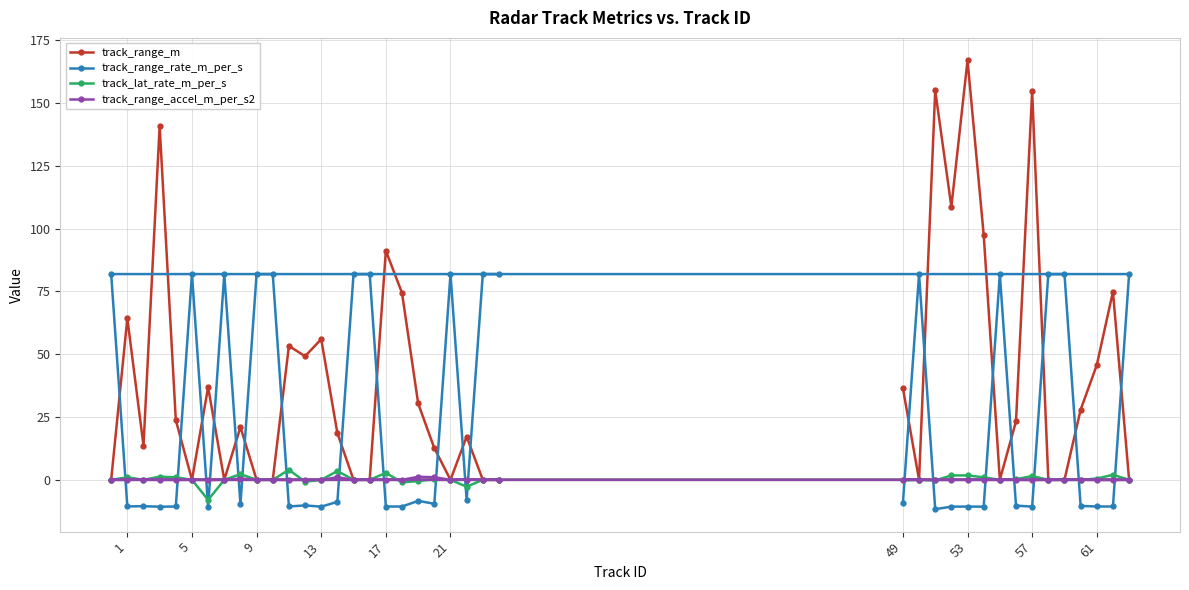

What are all the series names shown in the legend?

track_range_m, track_range_rate_m_per_s, track_lat_rate_m_per_s, track_range_accel_m_per_s2